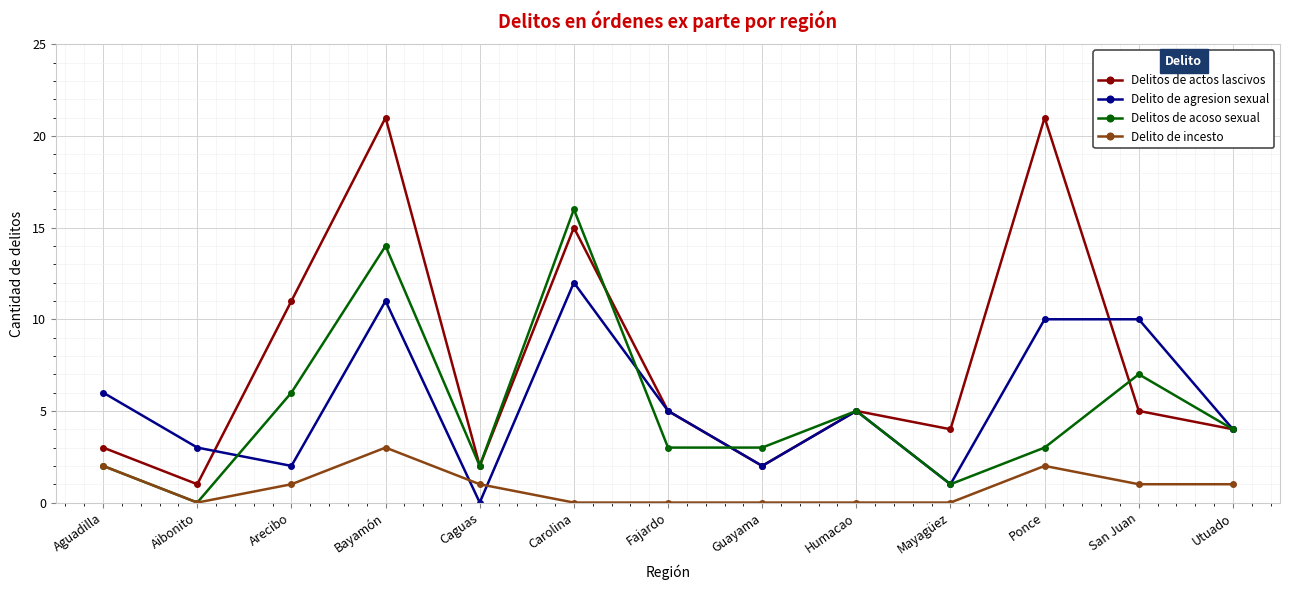

How many interior local peaks does the Delitos de acoso sexual series have?

4